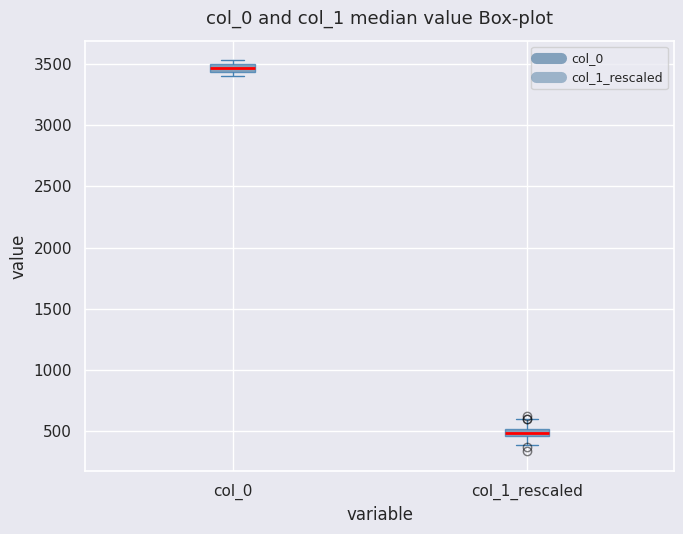

Where is the lower edge of the box for col_0 on the y-axis? The values are not printed on the chart, so give them approximately, as read against the axis.

3450